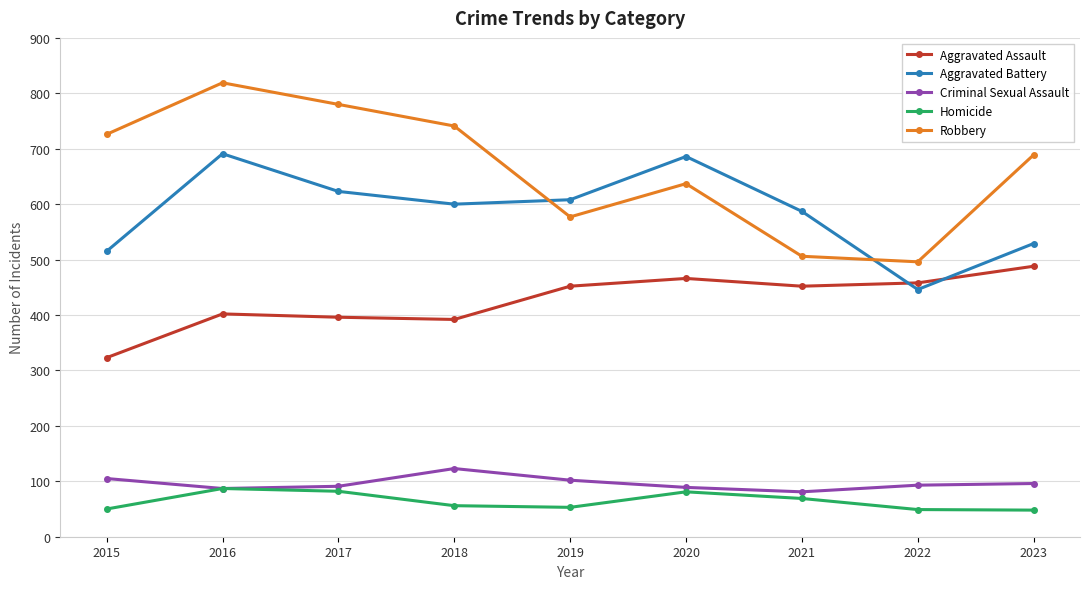

What is the difference between the maximum and second lowest values in the Aggravated Assault series?

96